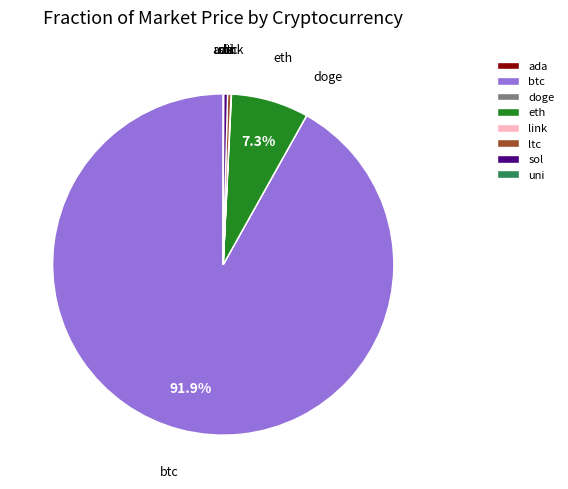

Does any single category account for the majority?

Yes